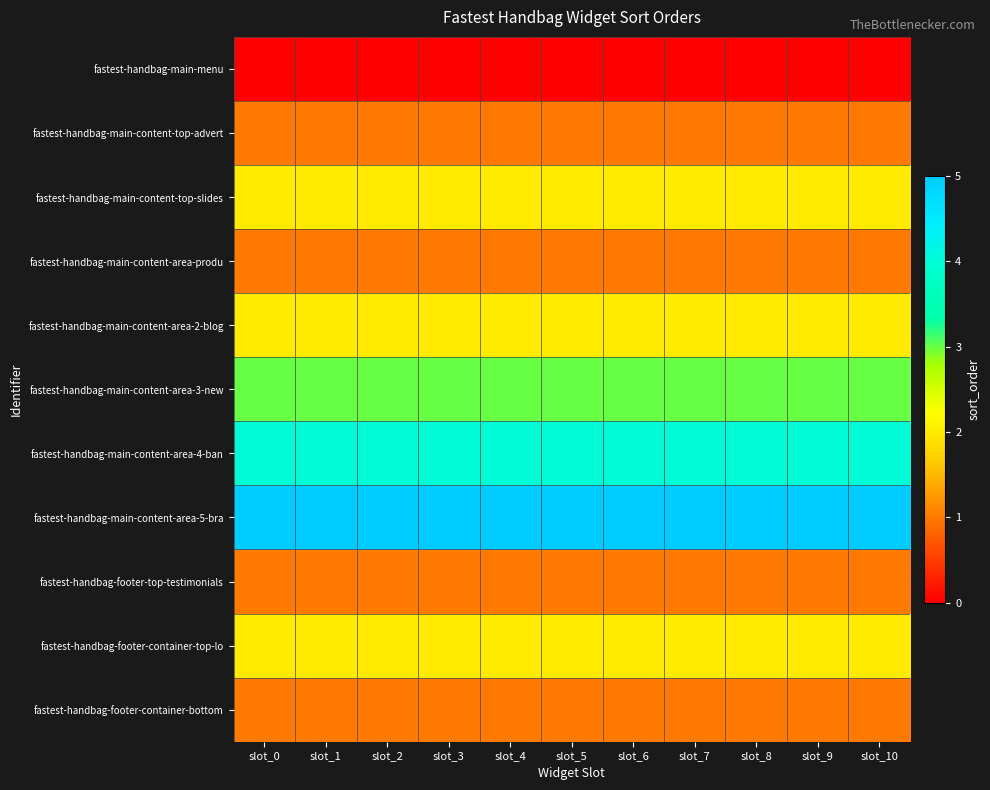

What is the maximum value shown in the chart?

5